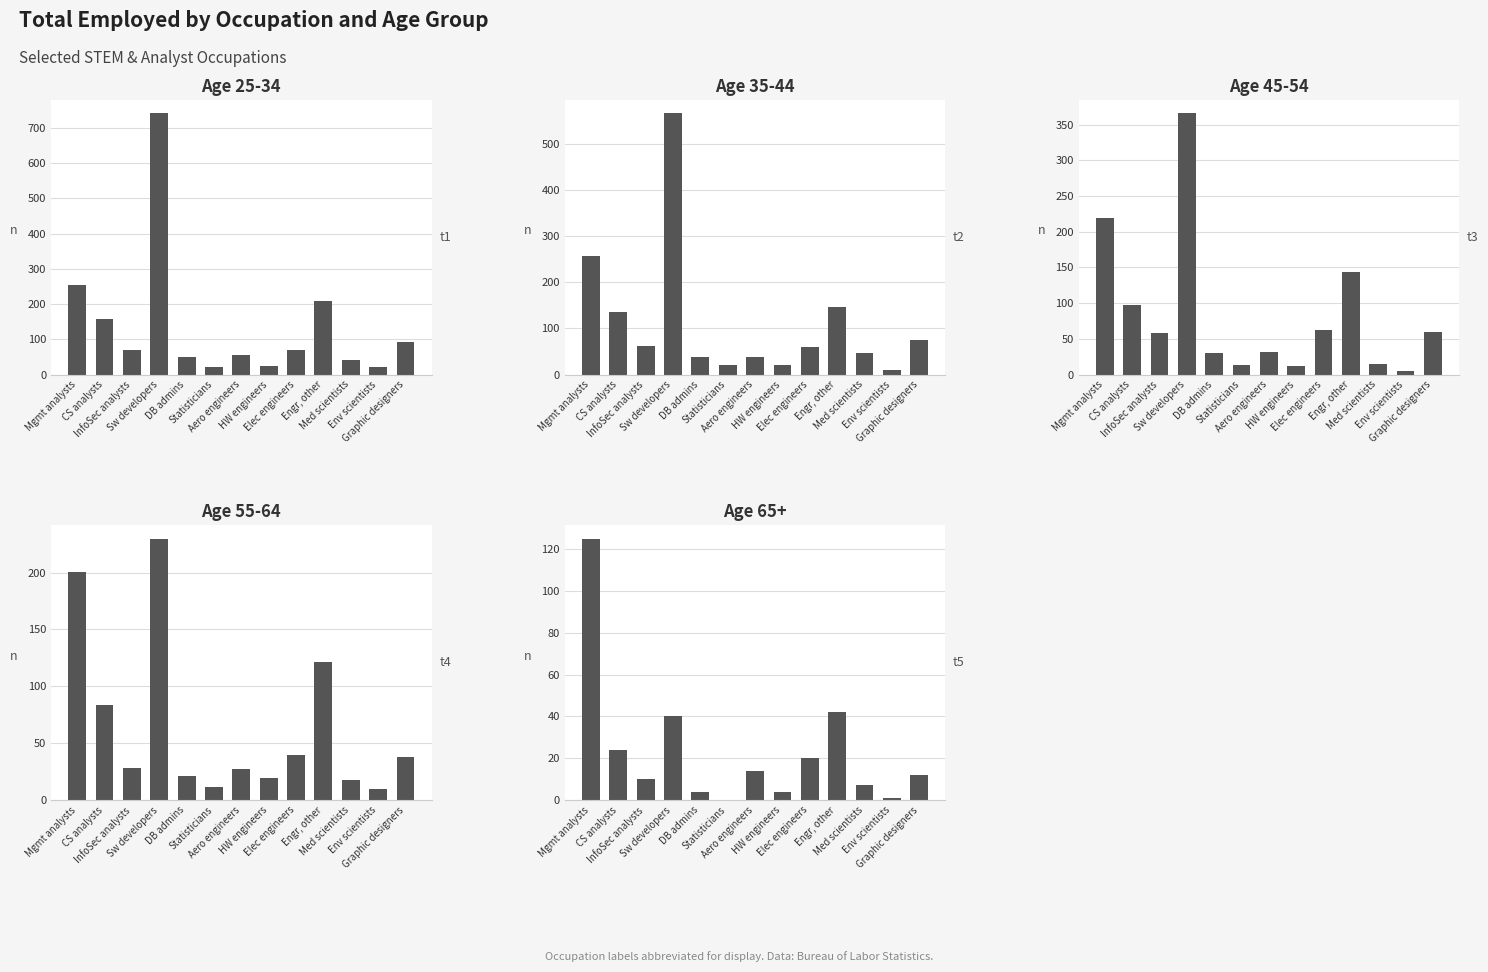

Is the value of Age 45-54 at Sw developers greater than the value of Age 35-44 at CS analysts?

Yes